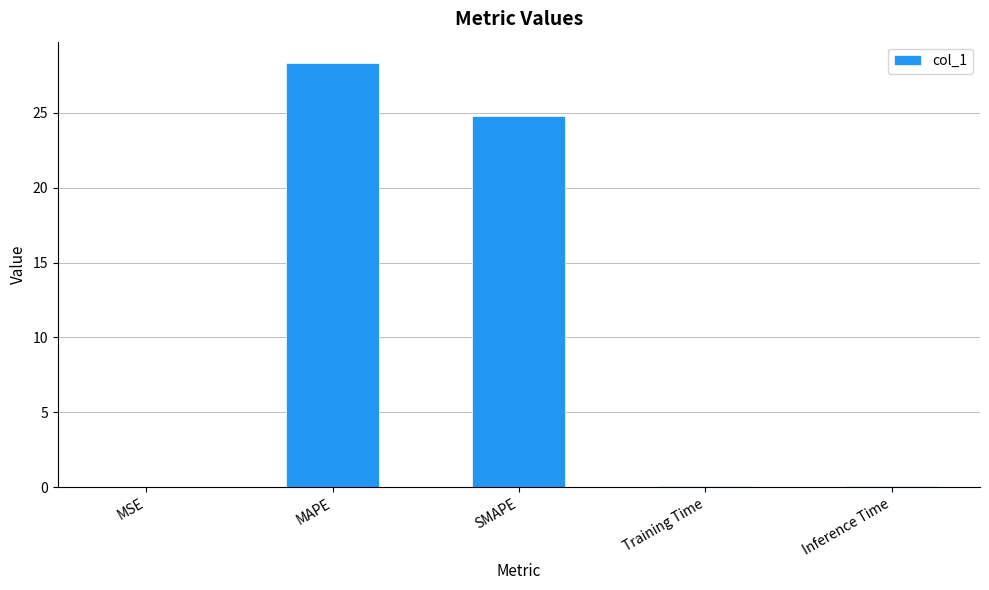

True or false: the data shows 28.3 at MAPE.

True